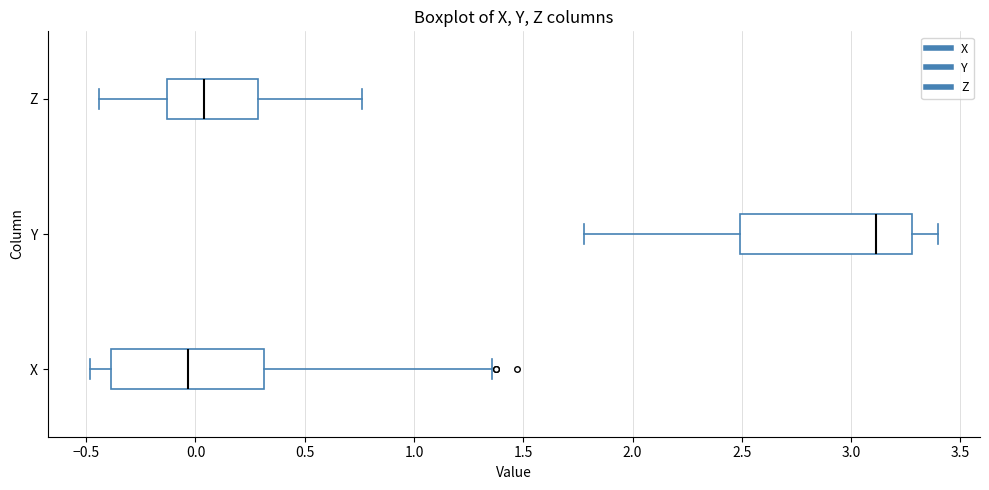

Which box has the furthest to the right median line?

Y